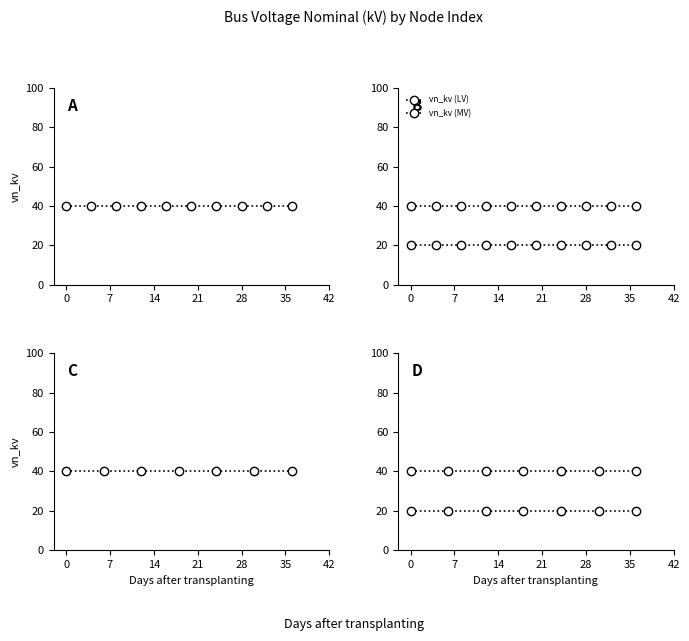

True or false: vn_kv (MV) and vn_kv (LV) intersect in this chart.

False